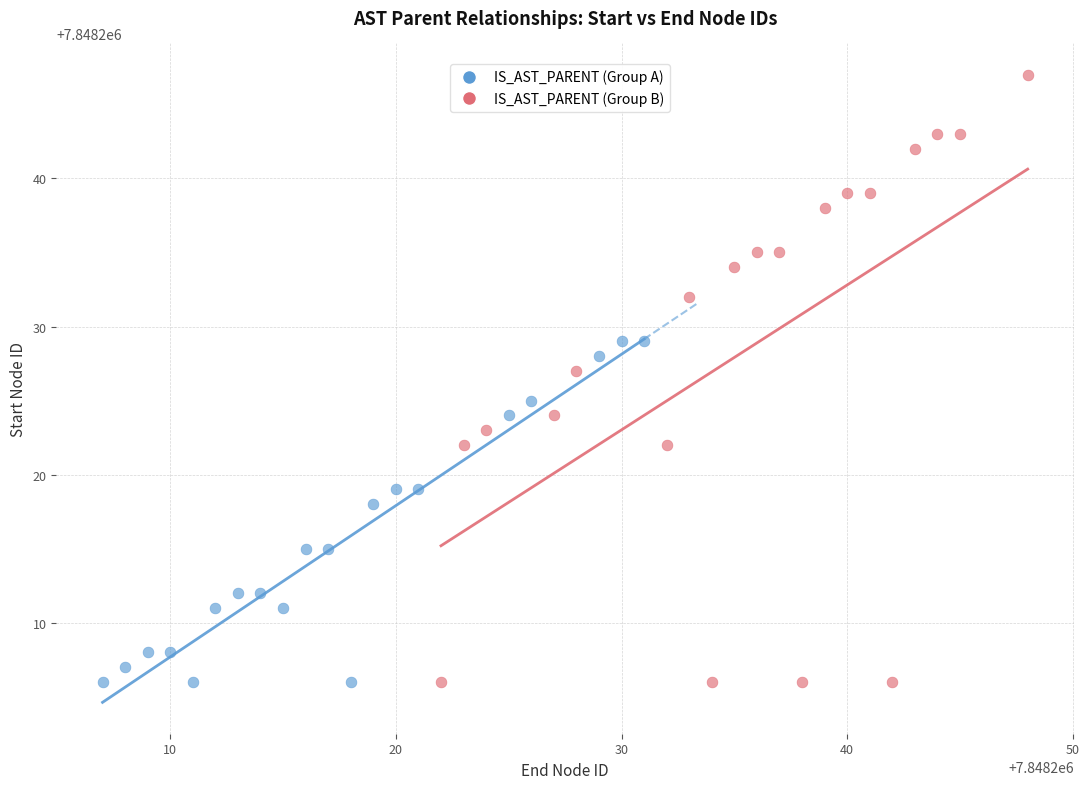

Which series reaches the maximum Y coordinate?

IS_AST_PARENT (Group B)